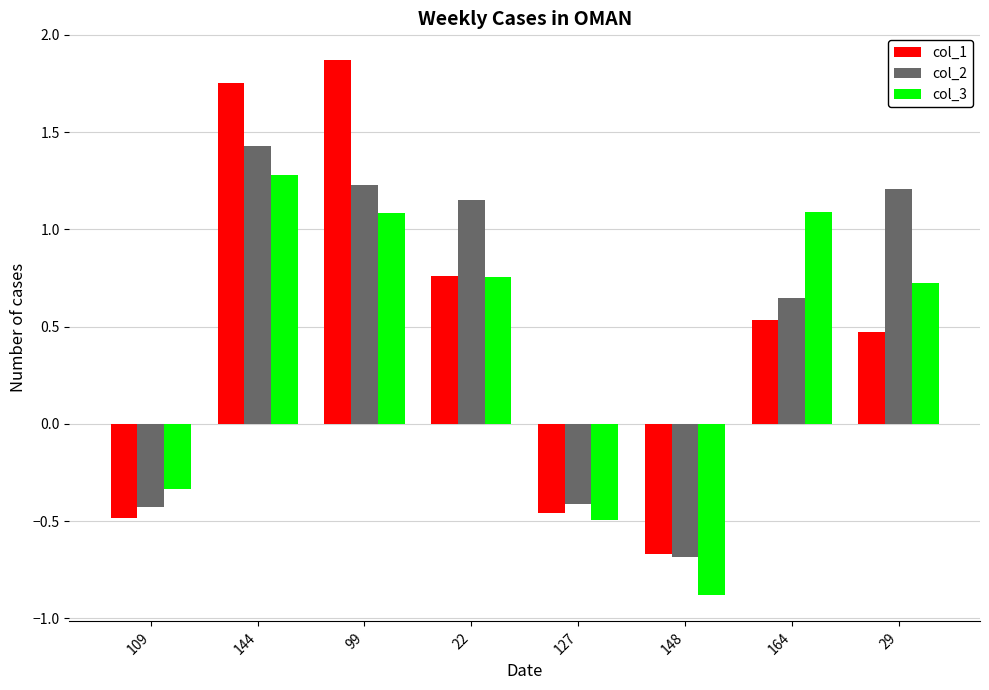

What is the maximum value for col_2?

1.4